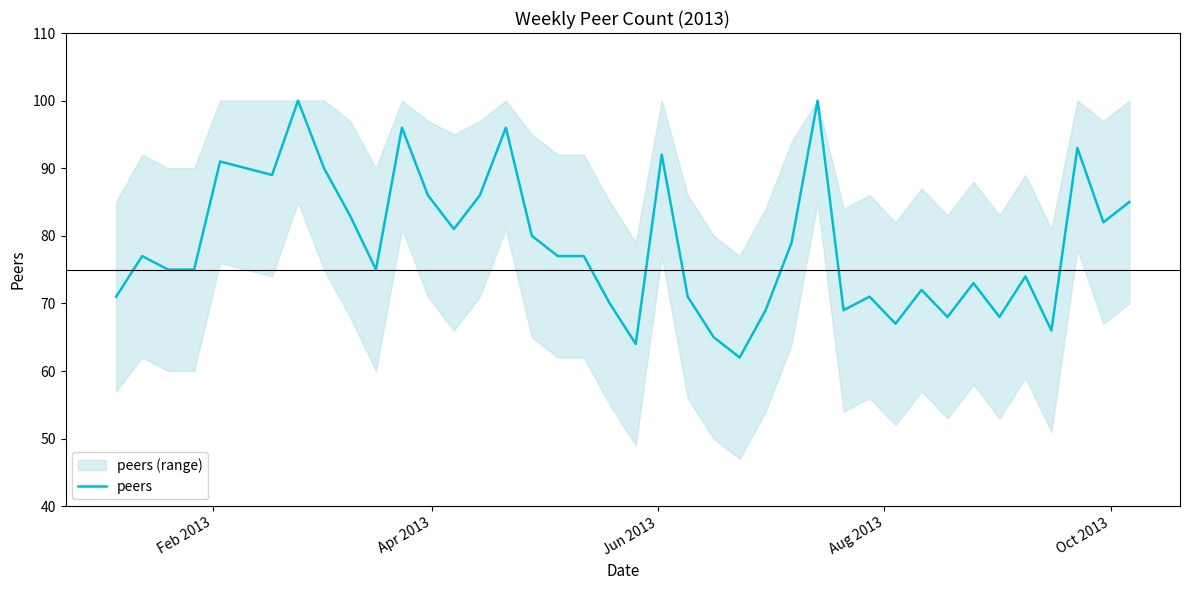

What is the minimum value for peers?

62